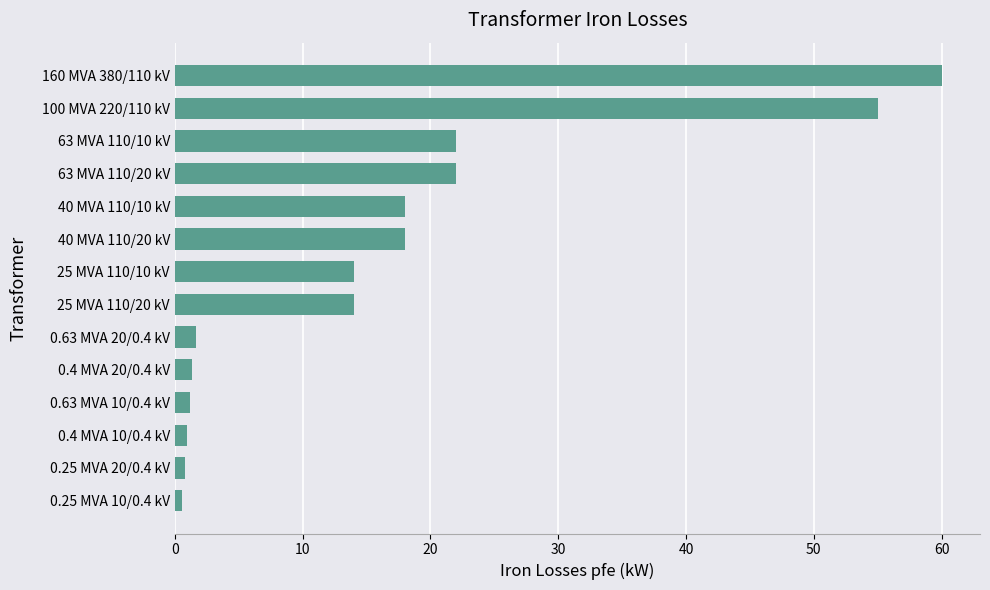

Count the number of data series in this chart.

1